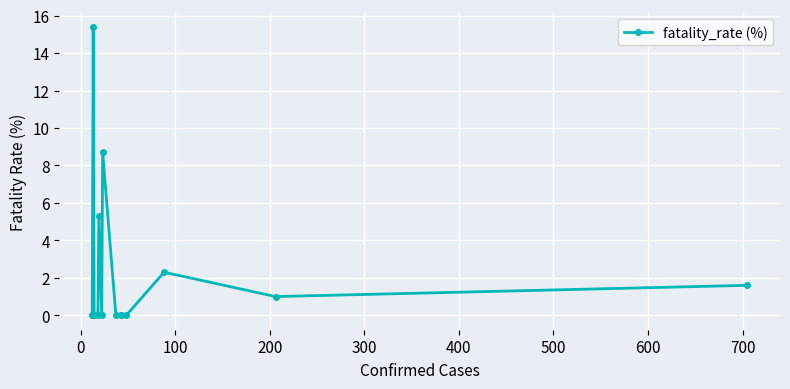

How many values are above zero?

6